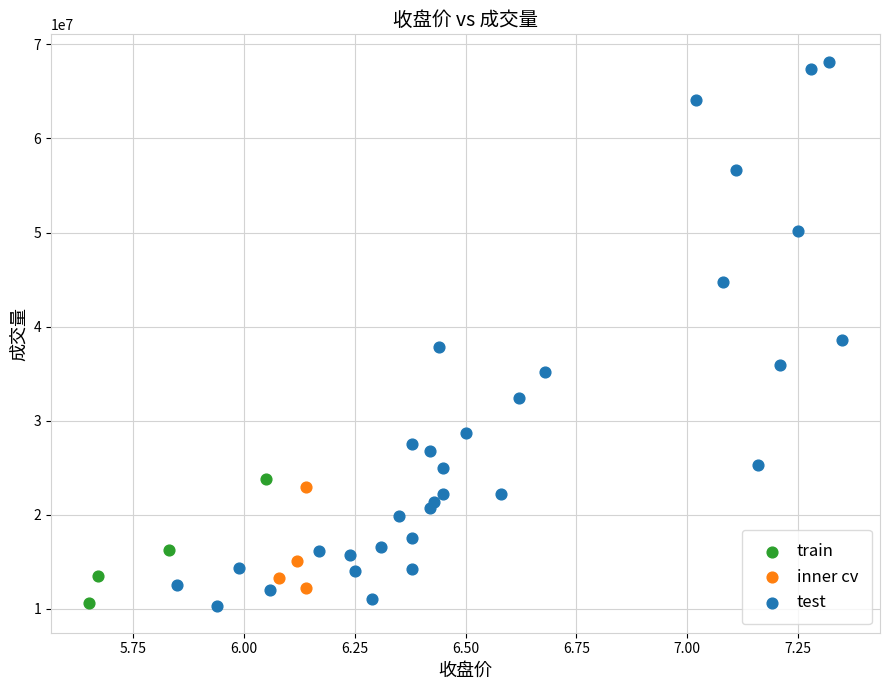

Which series contains the highest Y value?

test